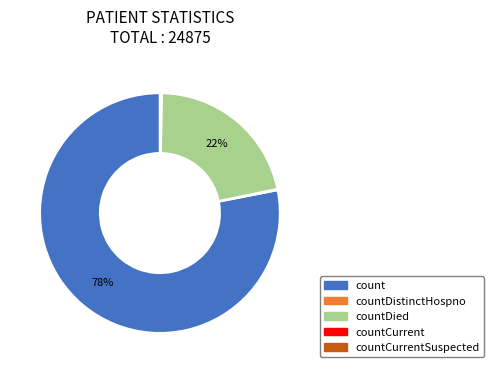

Is there any slice that represents more than half of the pie?

Yes